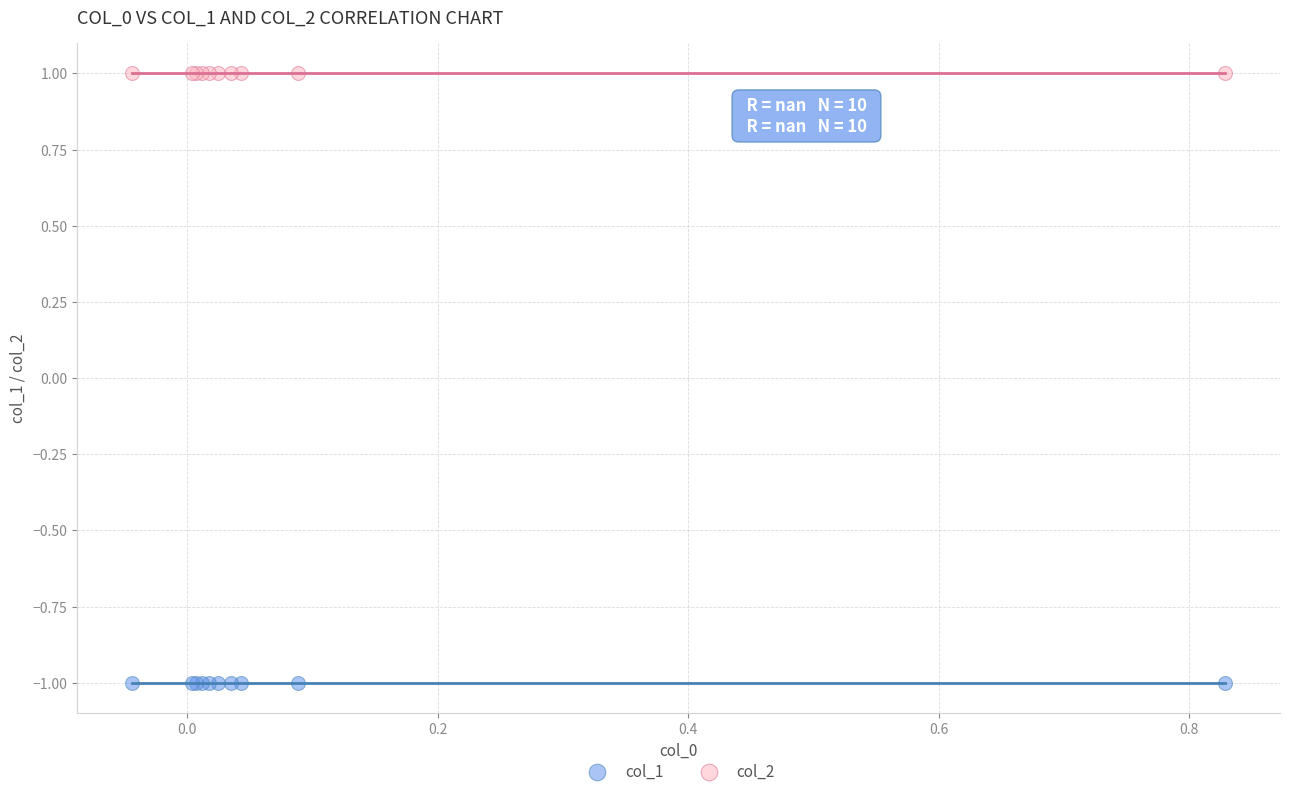

Which series contains the highest Y value?

col_2